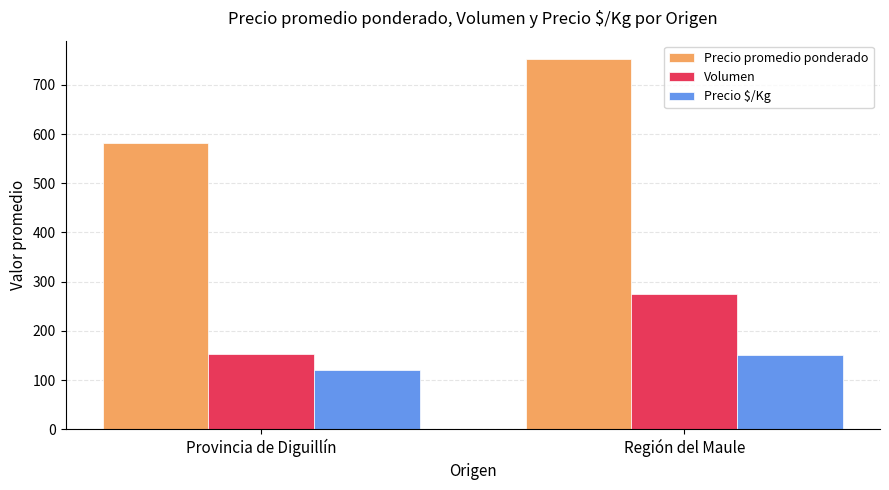

What is the label of the 1st bar from the left?

Provincia de Diguillín